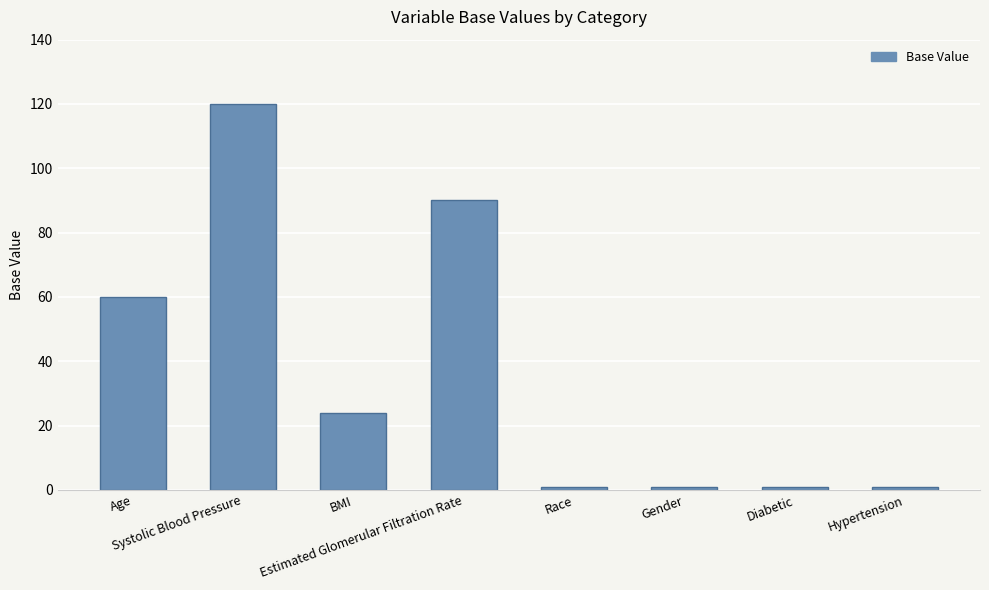

Which has a higher value, Age or BMI?

Age